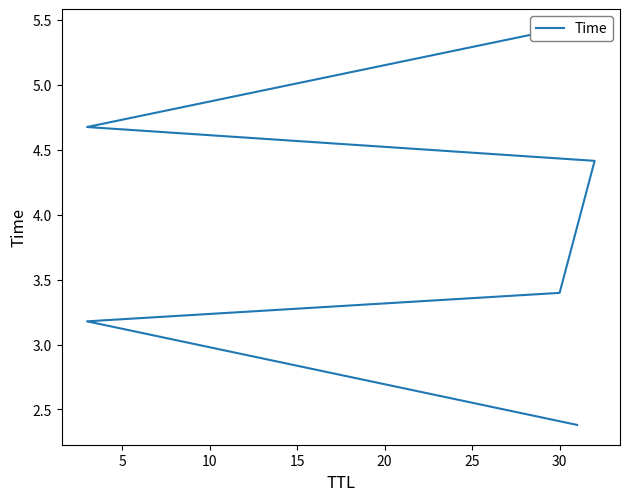

True or false: the data has more than 1 interior local peaks.

False